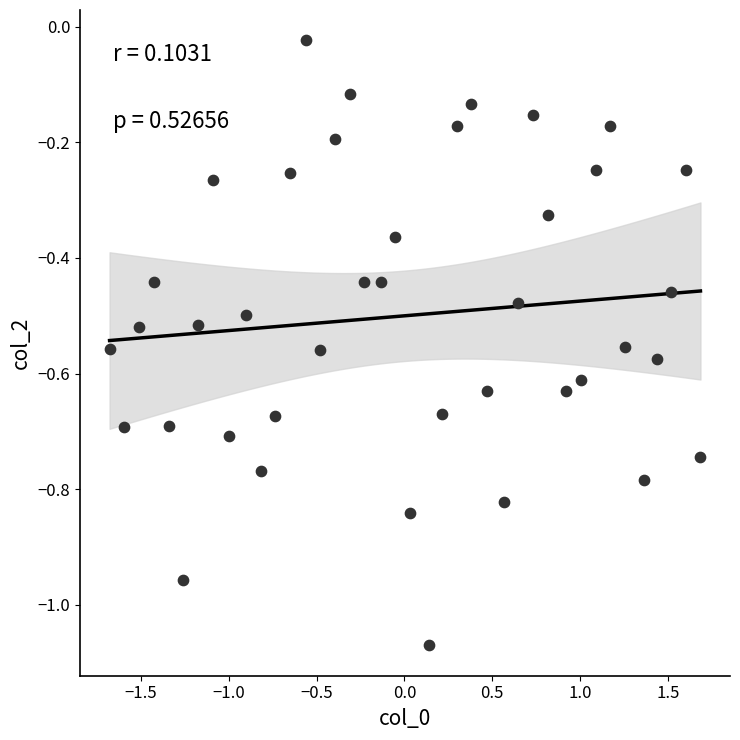

What is the range of X values (max minus min)?

3.4